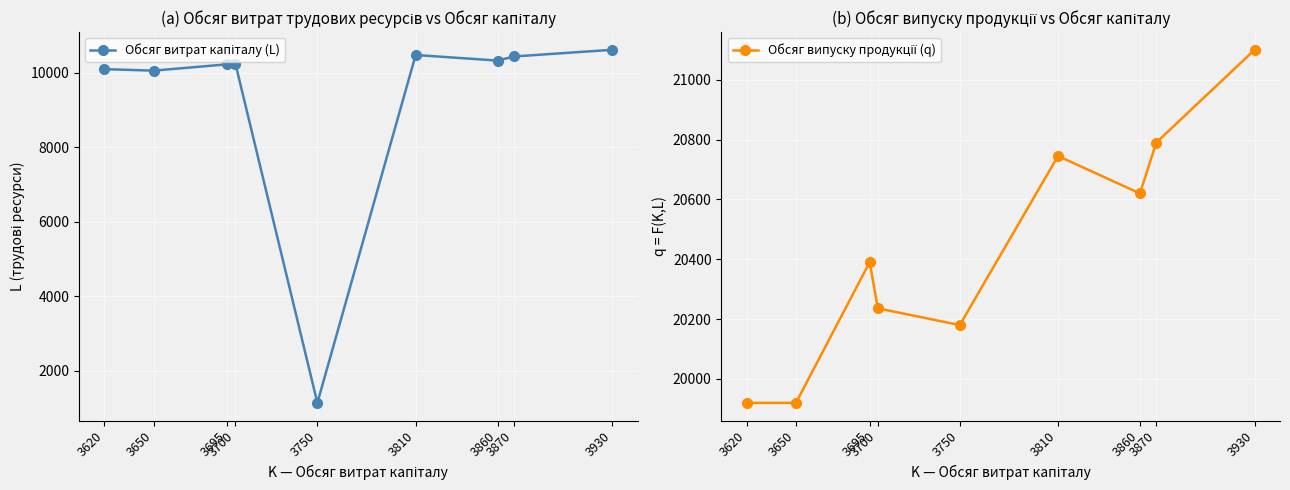

Rank the series at 3650 from lowest to highest value.

Обсяг витрат капіталу (L), Обсяг випуску продукції (q)